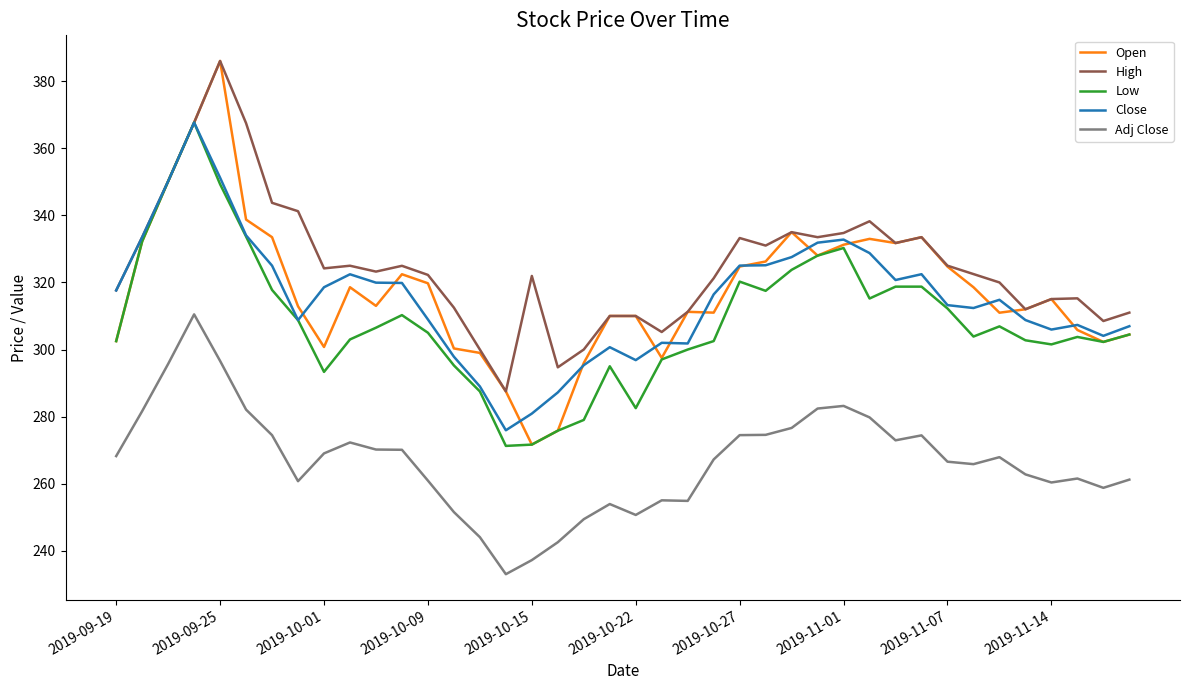

Which series has the largest total across all categories?

High